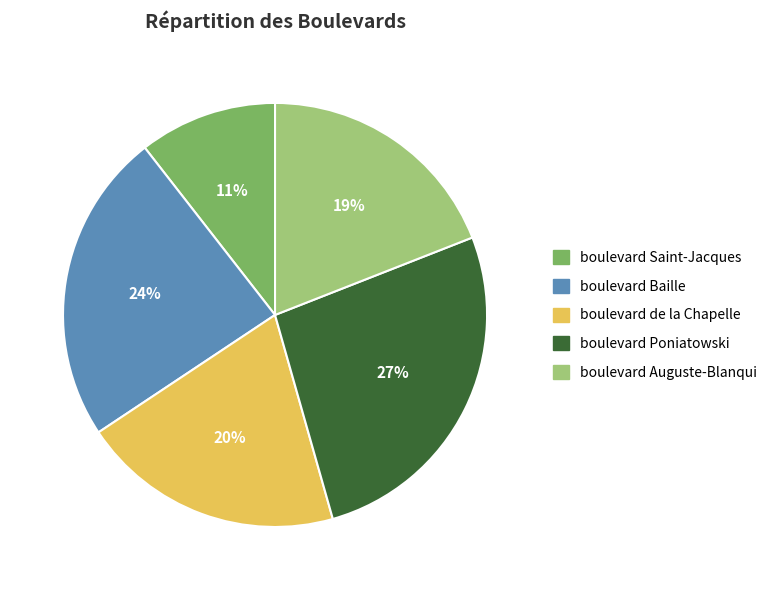

What is the smallest slice in the pie chart?

boulevard Saint-Jacques